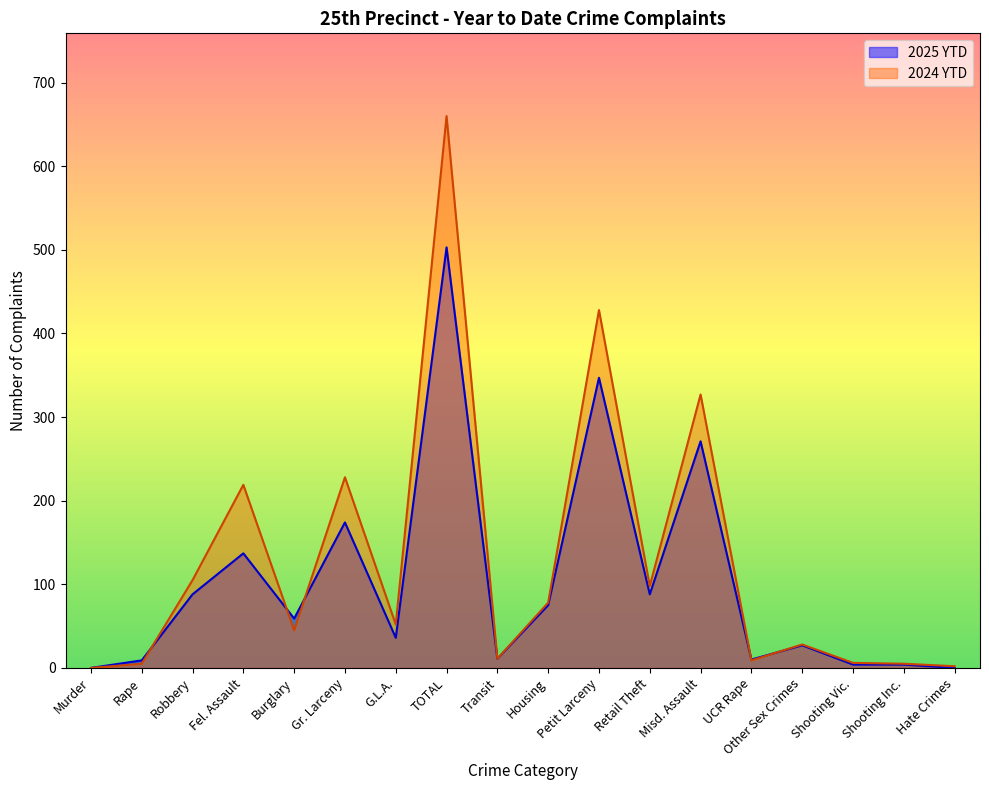

At which label is 2025 YTD closest to 251?

Misd. Assault